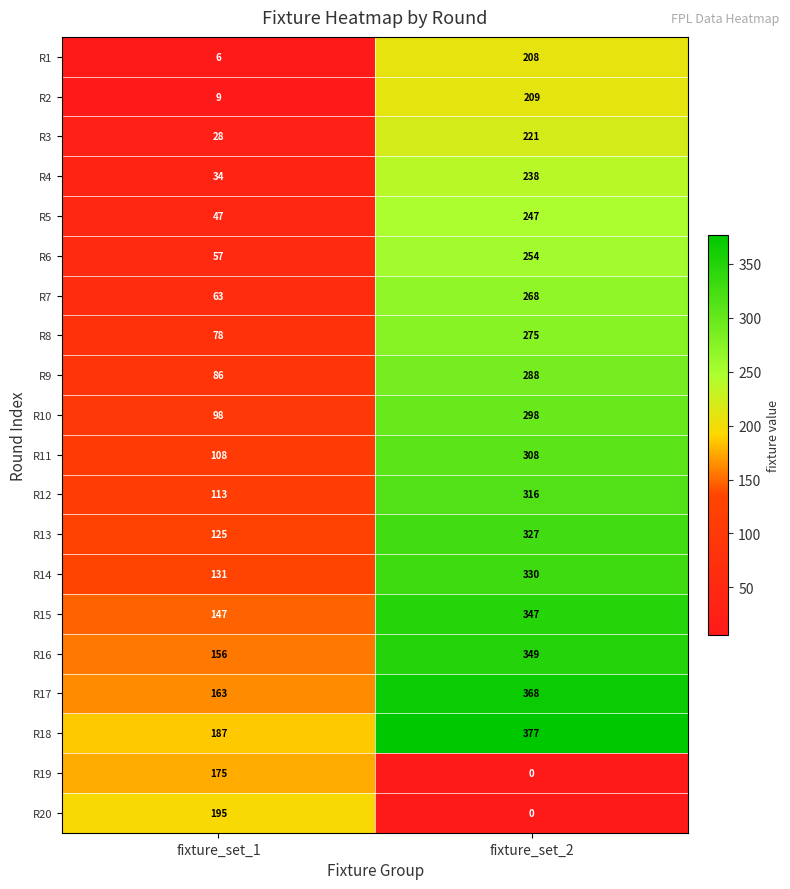

What is the spread (max minus min) of values at fixture_set_1?

189